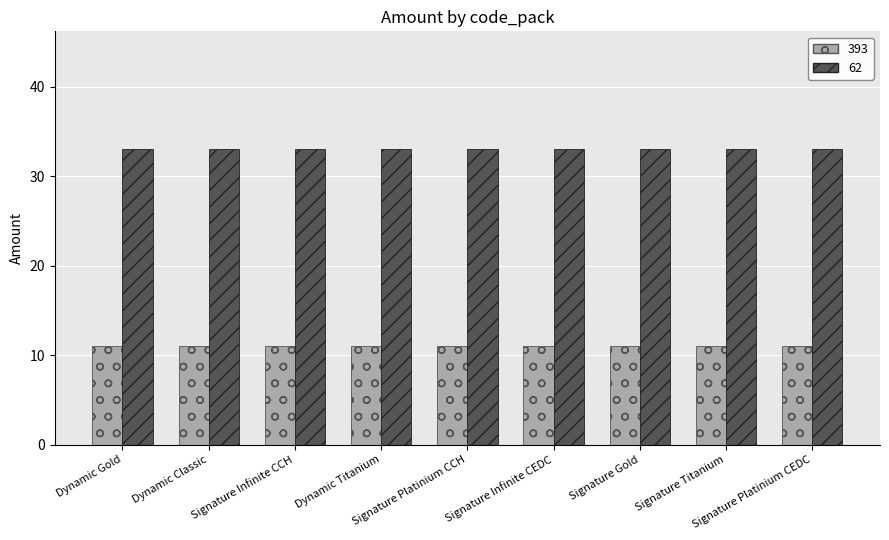

Rank the series by their maximum value, from lowest to highest.

393, 62